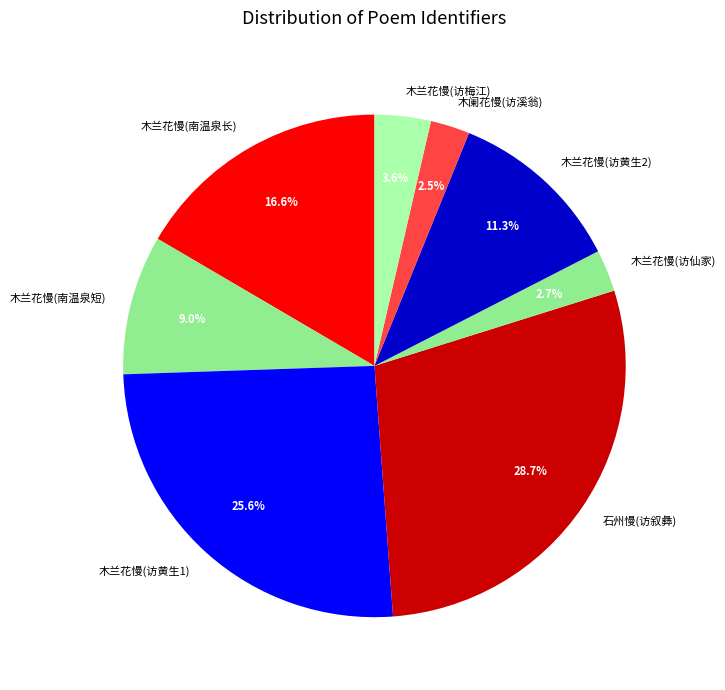

What is the largest slice in the pie chart?

石州慢(访叙彝)